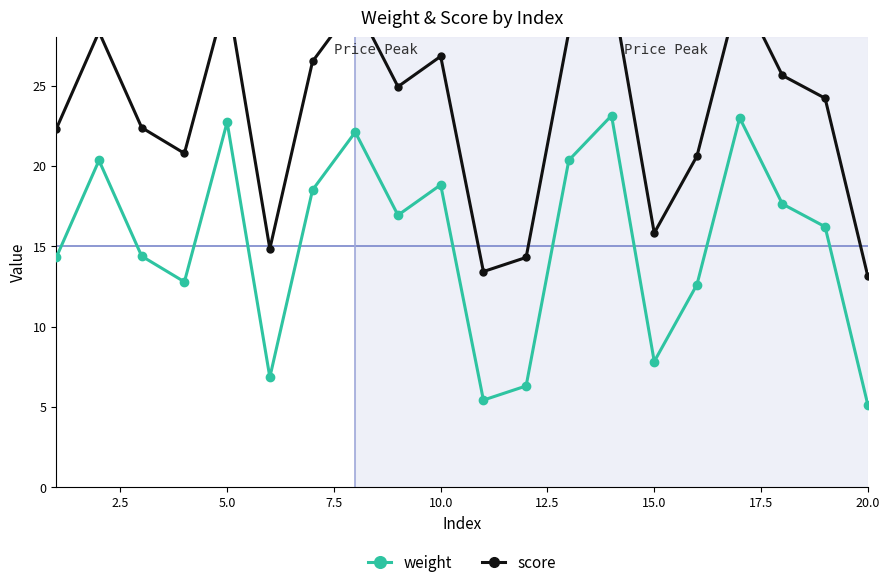

True or false: weight and score intersect in this chart.

False